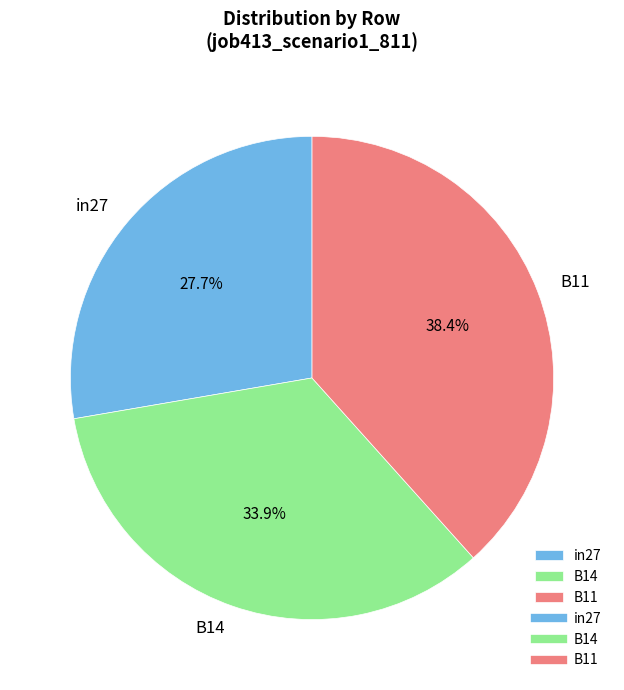

Is there a majority slice in this chart?

No